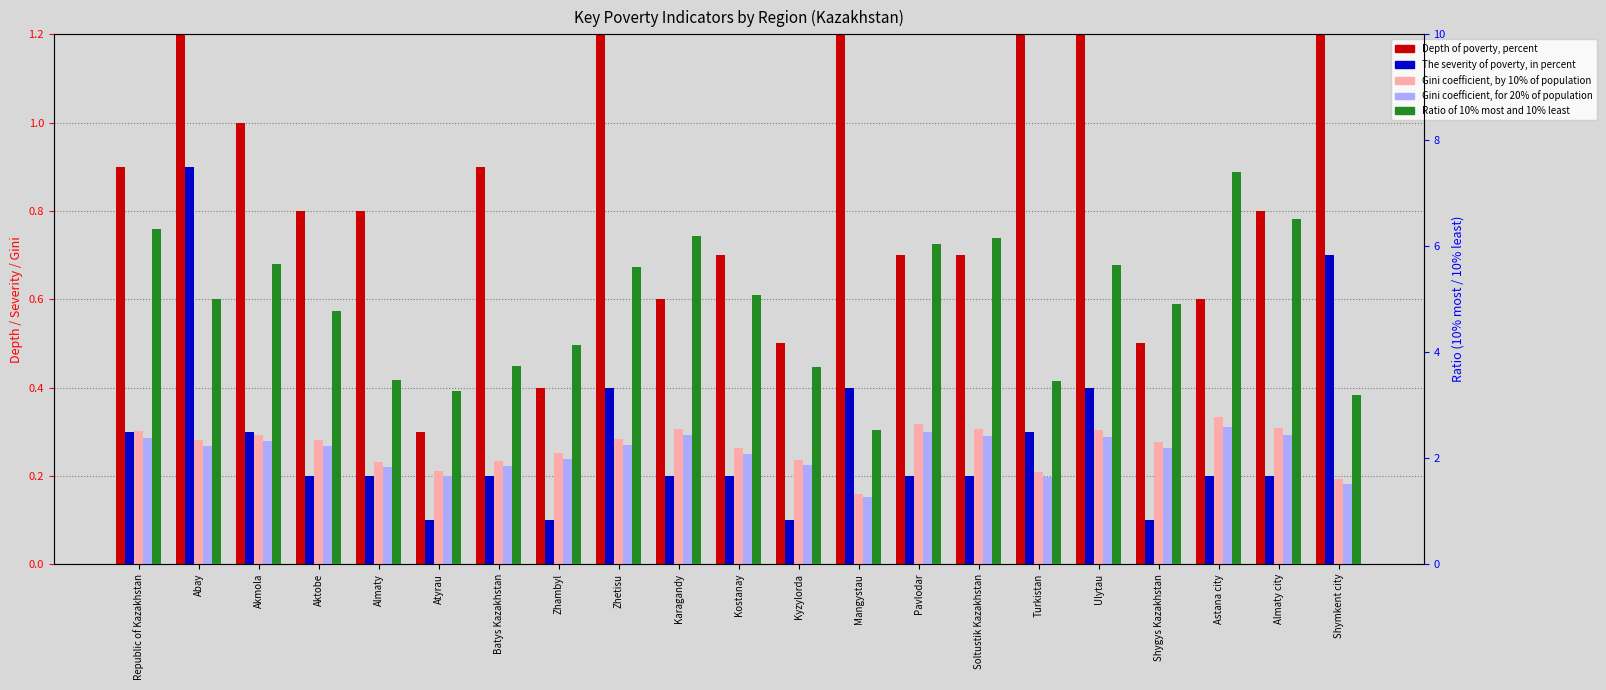

Reading right to left, what are all the values shown in this chart?

Depth of poverty, percent: 2.1	0.8	0.6	0.5	1.3	1.3	0.7	0.7	1.6	0.5	0.7	0.6	1.5	0.4	0.9	0.3	0.8	0.8	1.0	2.3	0.9
The severity of poverty, in percent: 0.7	0.2	0.2	0.1	0.4	0.3	0.2	0.2	0.4	0.1	0.2	0.2	0.4	0.1	0.2	0.1	0.2	0.2	0.3	0.9	0.3
Gini coefficient, by 10% of population: 0.2	0.3	0.3	0.3	0.3	0.2	0.3	0.3	0.2	0.2	0.3	0.3	0.3	0.3	0.2	0.2	0.2	0.3	0.3	0.3	0.3
Gini coefficient, for 20% of population: 0.2	0.3	0.3	0.3	0.3	0.2	0.3	0.3	0.2	0.2	0.2	0.3	0.3	0.2	0.2	0.2	0.2	0.3	0.3	0.3	0.3
Ratio of 10% most and 10% least: 3.2	6.5	7.4	4.9	5.6	3.5	6.2	6.0	2.5	3.7	5.1	6.2	5.6	4.1	3.7	3.3	3.5	4.8	5.7	5.0	6.3